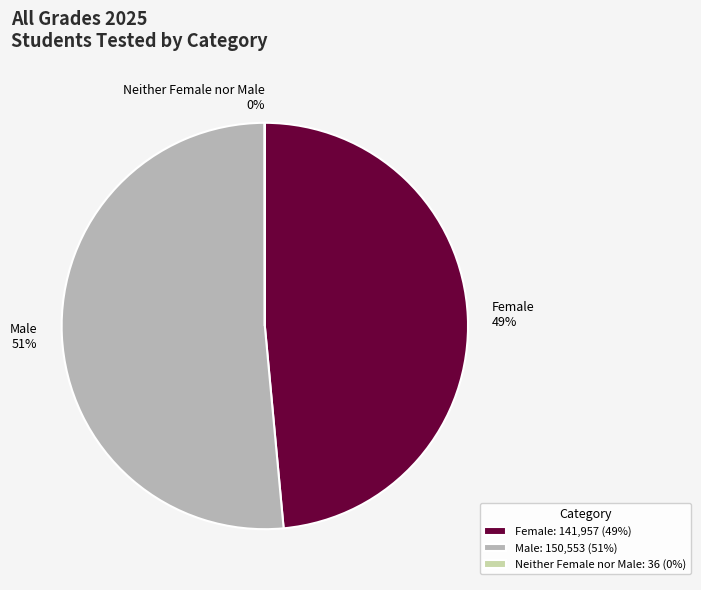

Which slice represents more than half of the pie?

Male